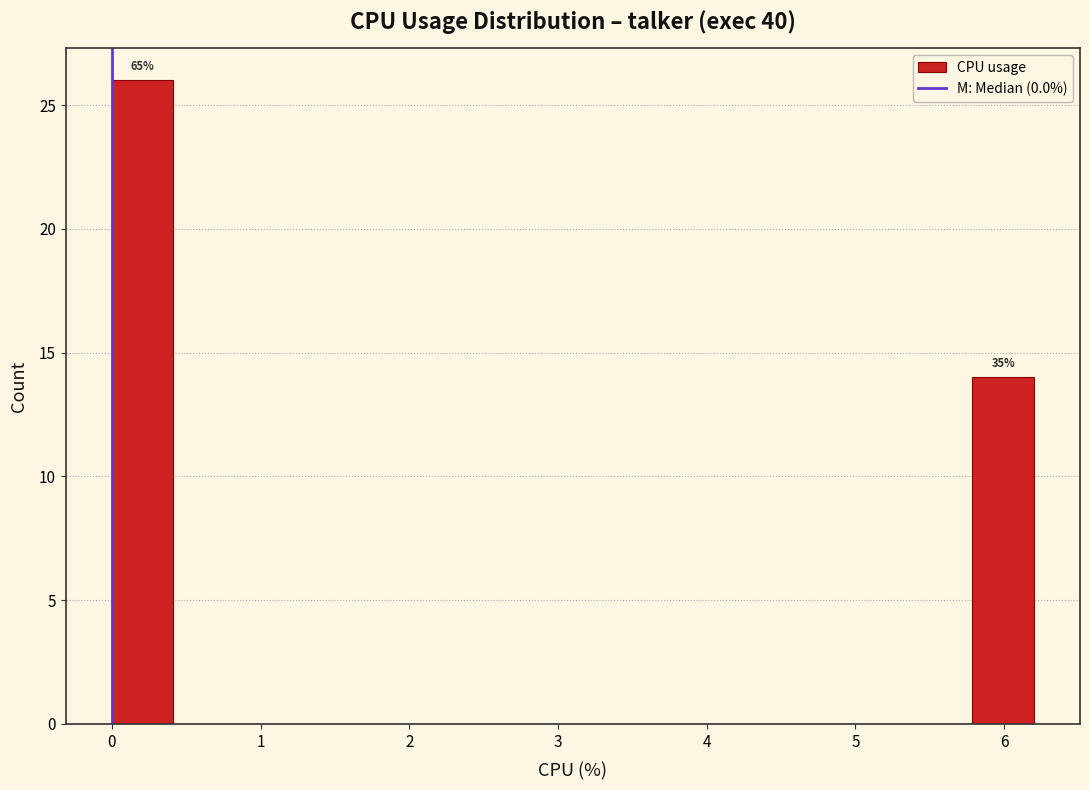

Which range on the x-axis has the tallest bar?

0.0 to 0.4